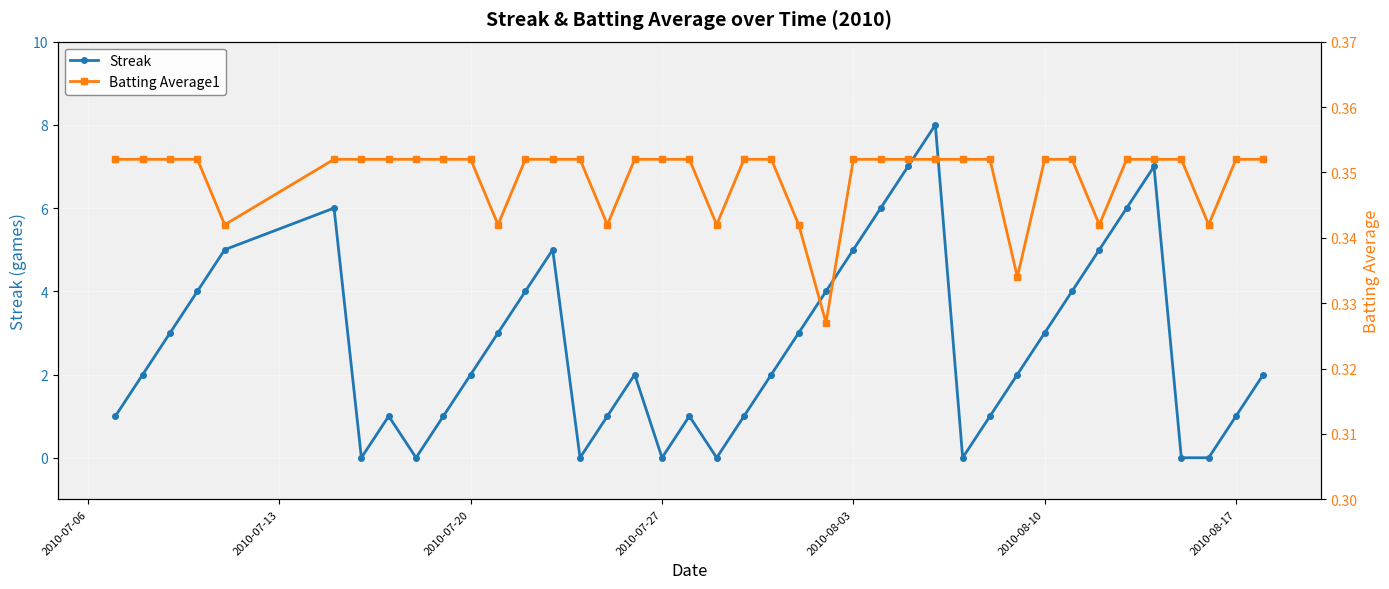

What is the maximum value for Streak?

8